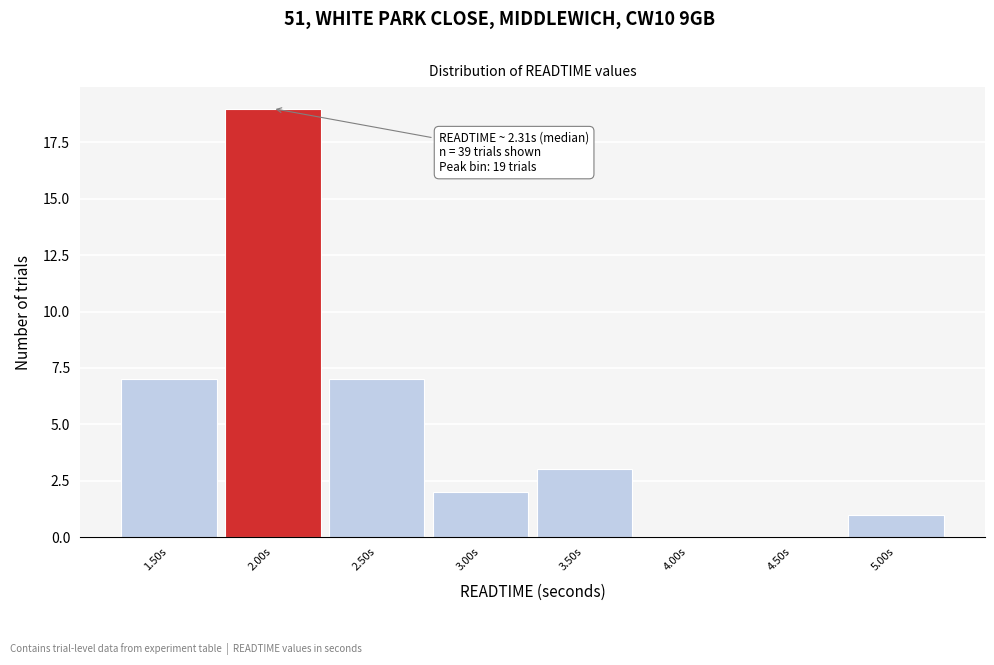

Reading right to left, what are all the values shown in this chart?

5.00s=1	4.50s=0	4.00s=0	3.50s=3	3.00s=2	2.50s=7	2.00s=19	1.50s=7